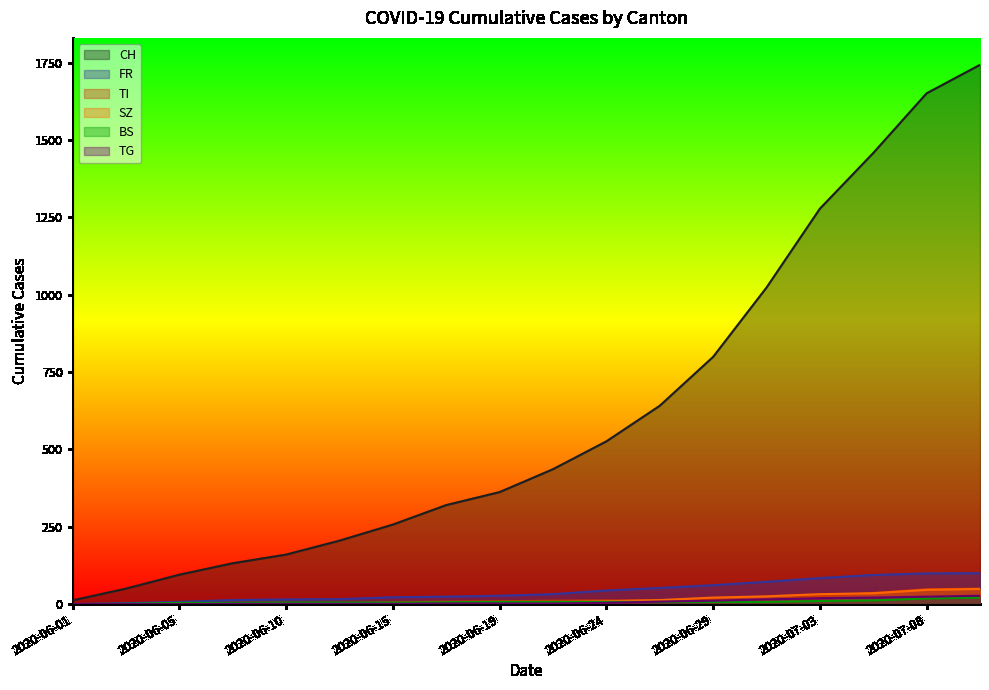

Reading left to right, list all the values displayed in this chart.

CH: 12	50	95	132	160	205	257	320	362	436	526	641	799	1023	1278	1458	1651	1743
FR: 0	3	7	13	15	16	22	24	27	32	44	52	61	72	84	94	99	100
TI: 0	0	1	1	1	2	6	8	9	11	12	12	13	14	26	36	48	50
SZ: 0	0	0	0	0	1	1	1	2	6	9	13	21	25	32	35	46	49
BS: 0	1	4	4	5	5	5	6	7	7	7	7	7	7	10	12	18	21
TG: 0	0	0	1	1	1	1	2	2	2	4	8	11	15	19	21	24	27